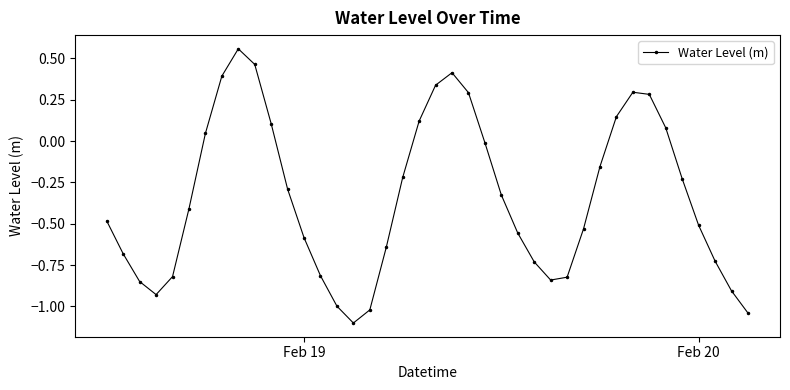

How many positive values are there?

13